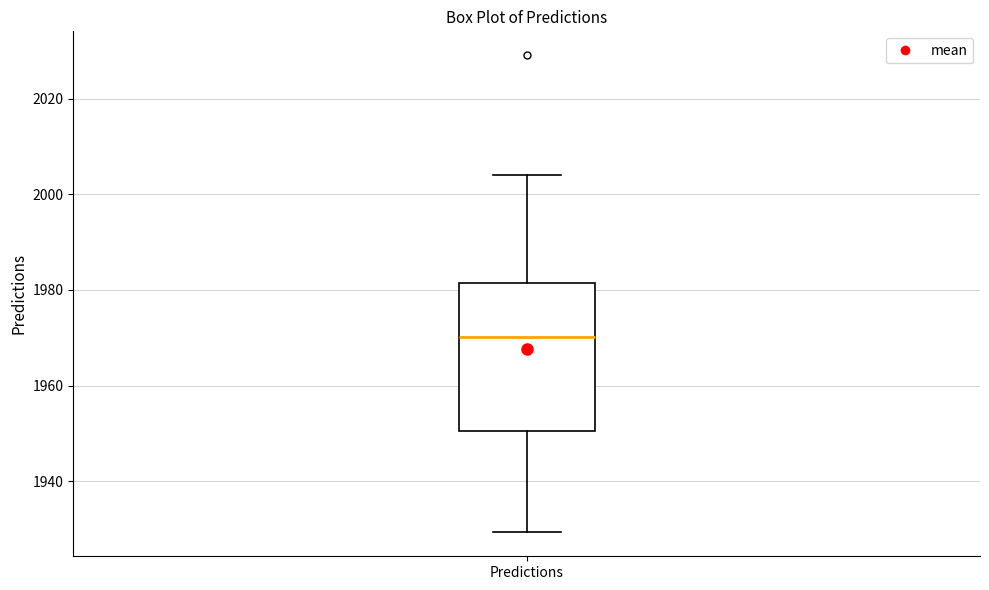

Transcribe this box plot: give where the median line is, the range the box spans, and where the two whiskers end, as read against the y-axis. The values are not printed on the chart, so give them approximately, as read against the axis.

median 1970, box 1950 to 1982, whiskers 1930 to 2004